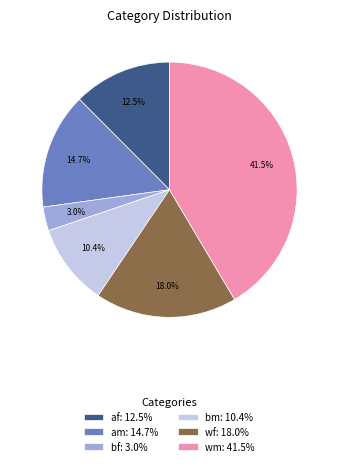

Rank the categories by value from lowest to highest.

bf: 3.0%, bm: 10.4%, af: 12.5%, am: 14.7%, wf: 18.0%, wm: 41.5%